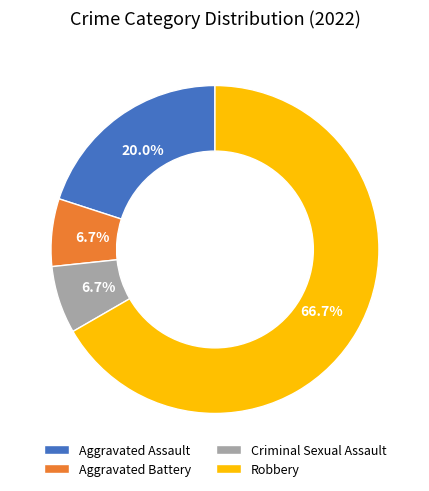

Do Aggravated Assault and Robbery together represent more than half of the pie?

Yes